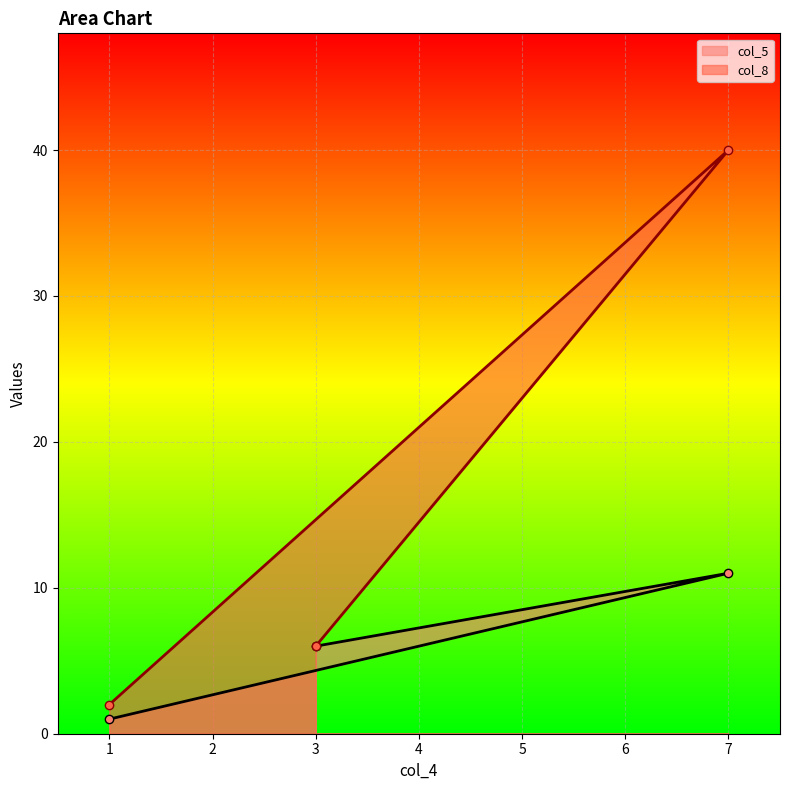

Which series has the largest total across all categories?

col_8